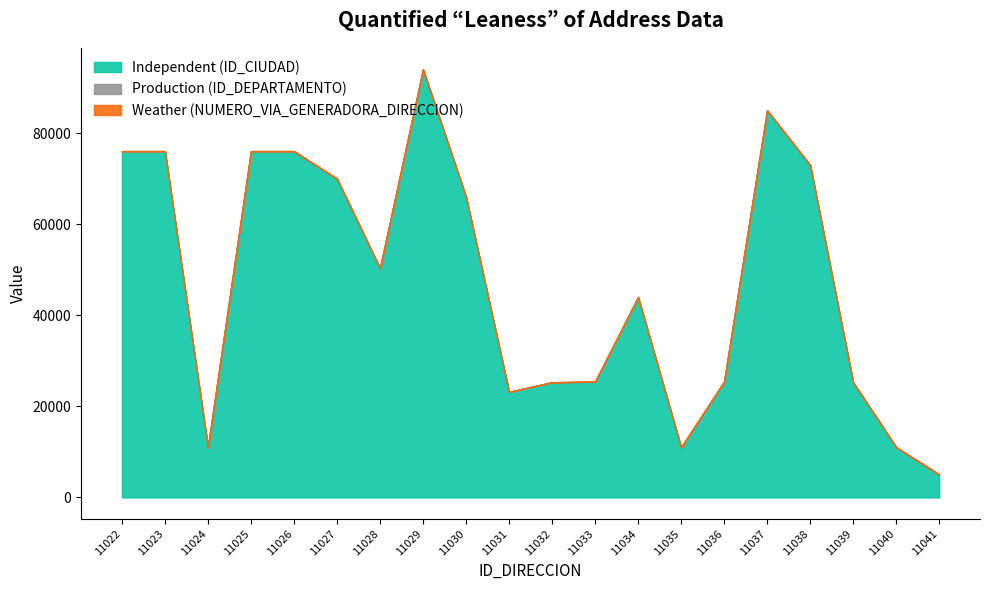

What is the value of the Production (ID_DEPARTAMENTO) point at the 6th from the left?

70